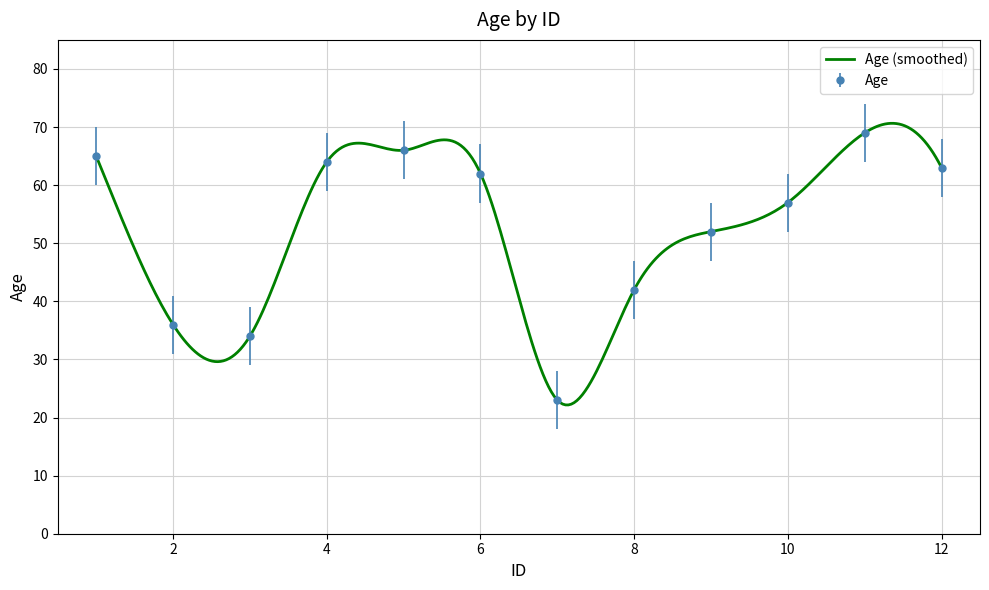

Reading left to right, extract all data points from this chart.

65	36	34	64	66	62	23	42	52	57	69	63